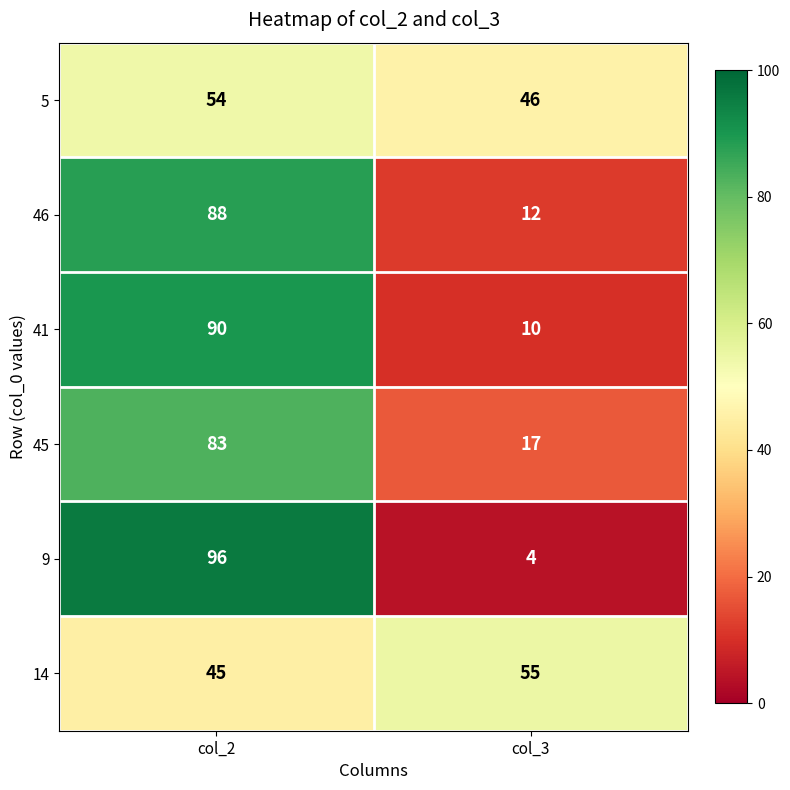

How many categories are shown in the chart?

2